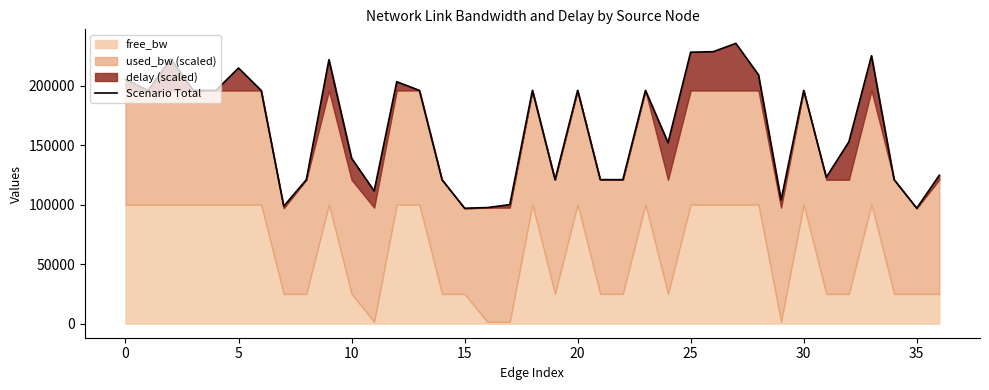

What is the minimum value shown in the chart?

96985.5